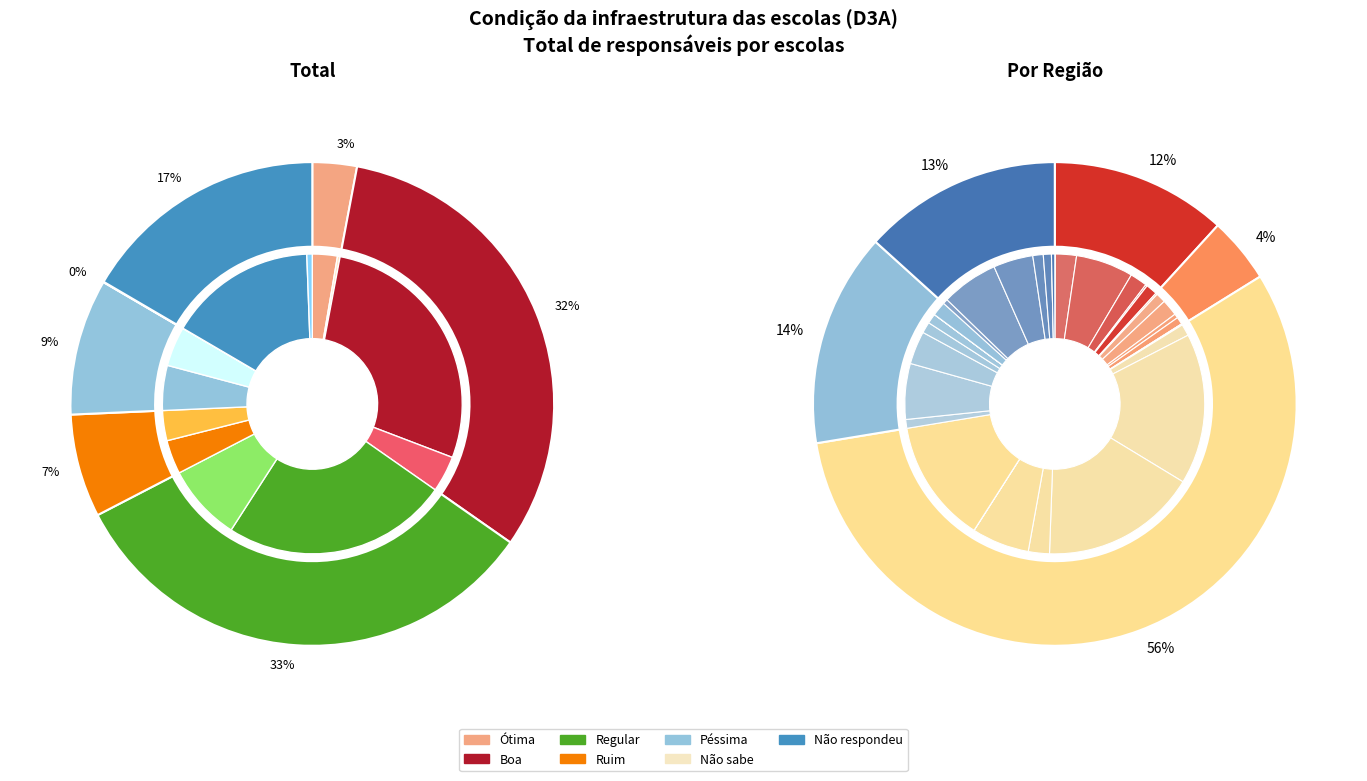

True or false: Boa accounts for 32% of the total.

True